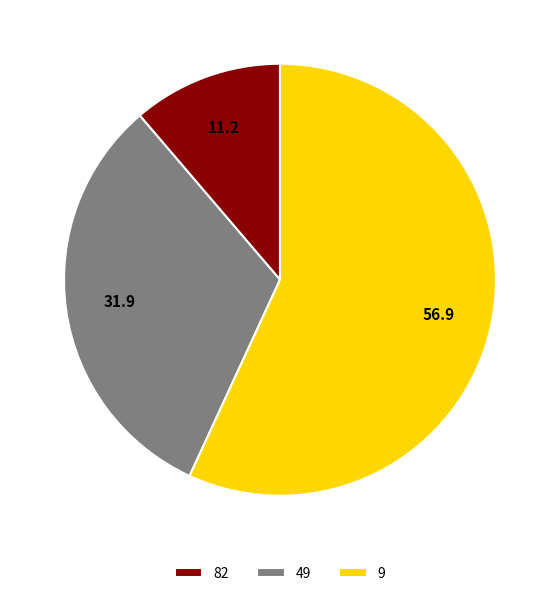

What is the ratio of the value at 9 to the value at 82?

5.1